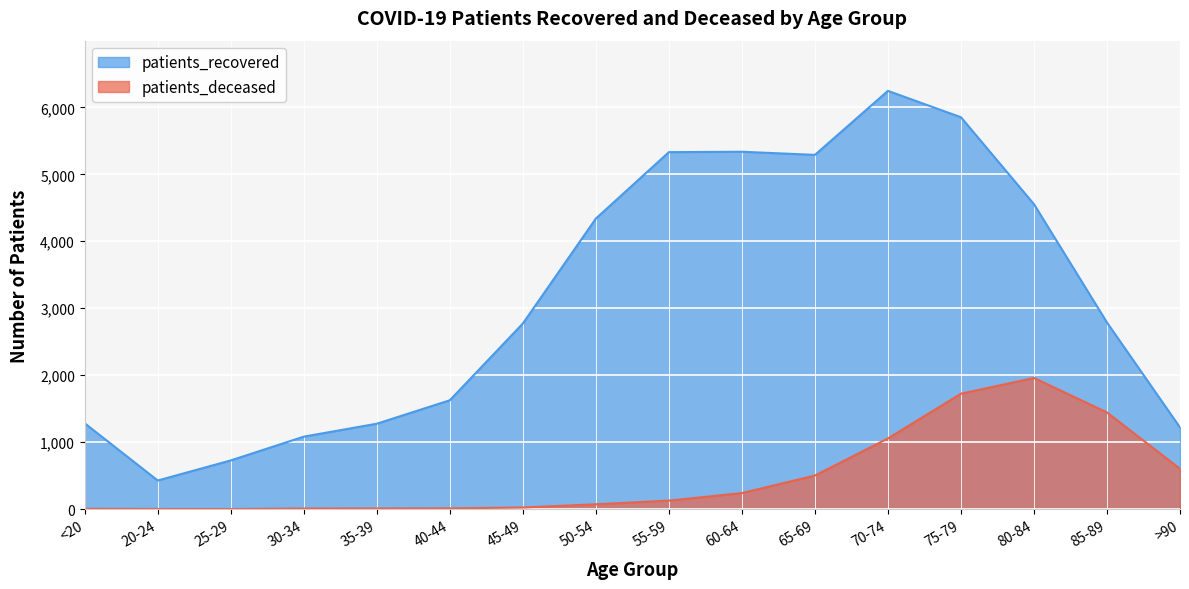

At which label does patients_deceased reach its peak?

80-84